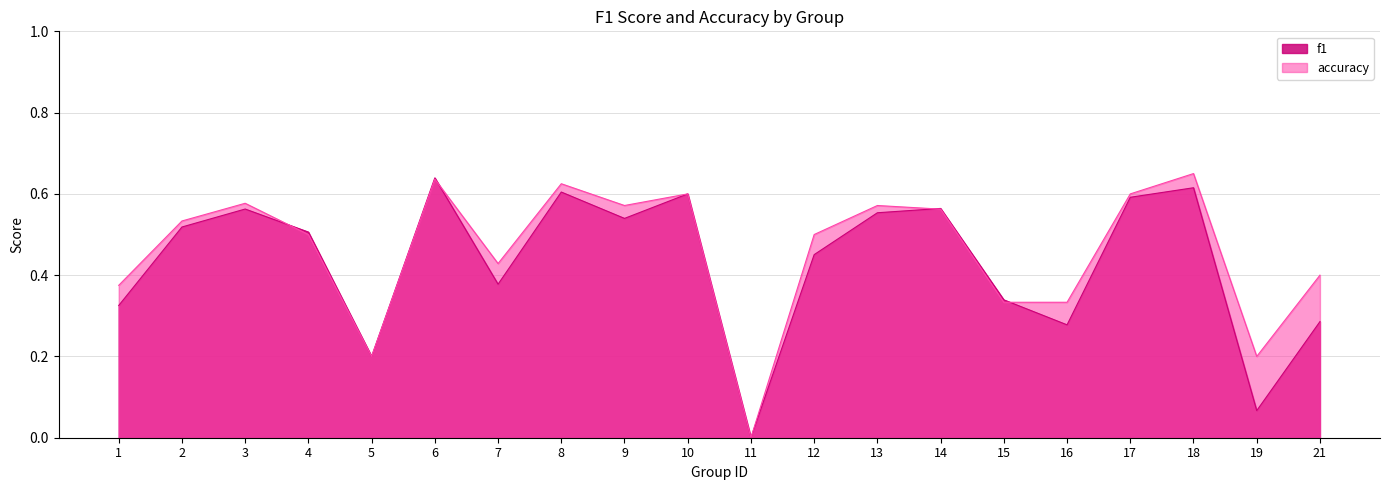

What value does the accuracy series have at 1?

0.4